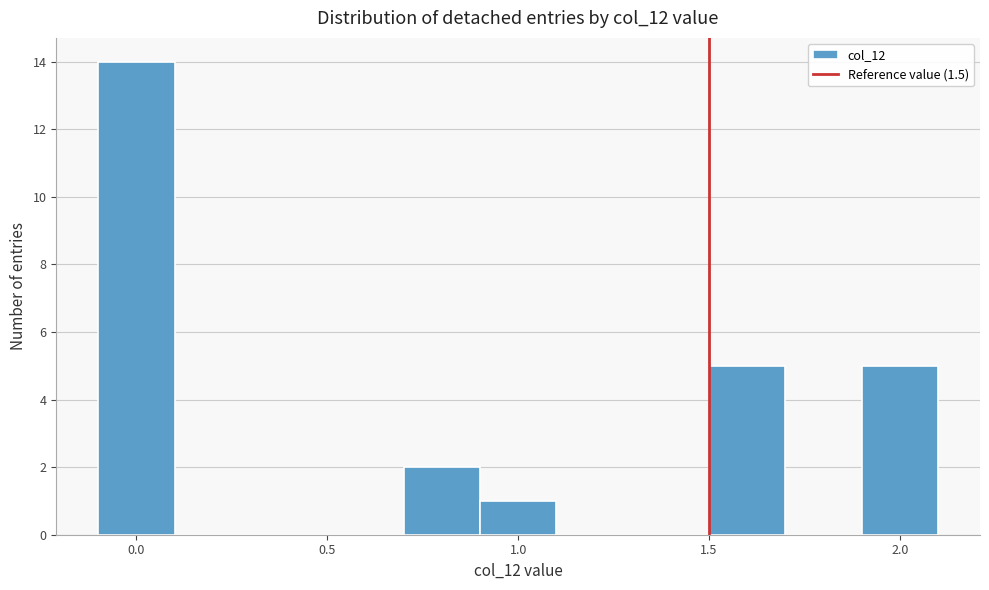

Reading left to right, list every bar in this chart as the range it spans on the x-axis followed by its height. The values are not printed on the chart, so give them approximately, as read against the axis.

-0.1 to 0.1: 14
0.1 to 0.3: 0
0.3 to 0.5: 0
0.5 to 0.7: 0
0.7 to 0.9: 2
0.9 to 1.1: 1
1.1 to 1.3: 0
1.3 to 1.5: 0
1.5 to 1.7: 5
1.7 to 1.9: 0
1.9 to 2.1: 5